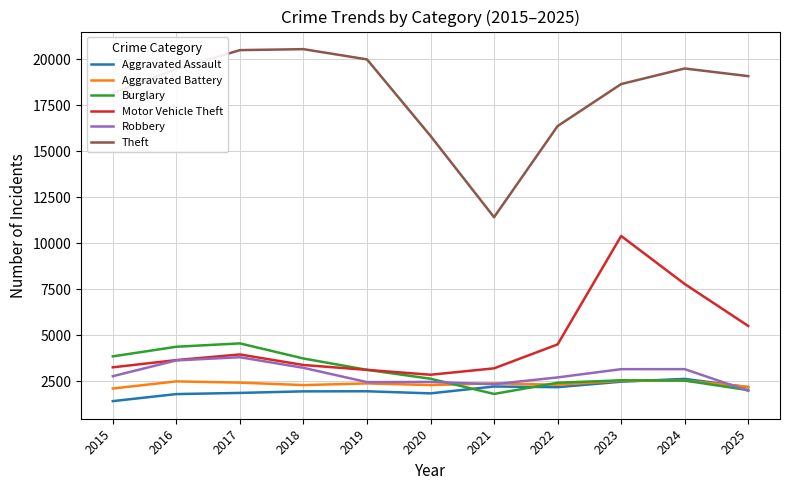

How many lines are shown in the chart?

6